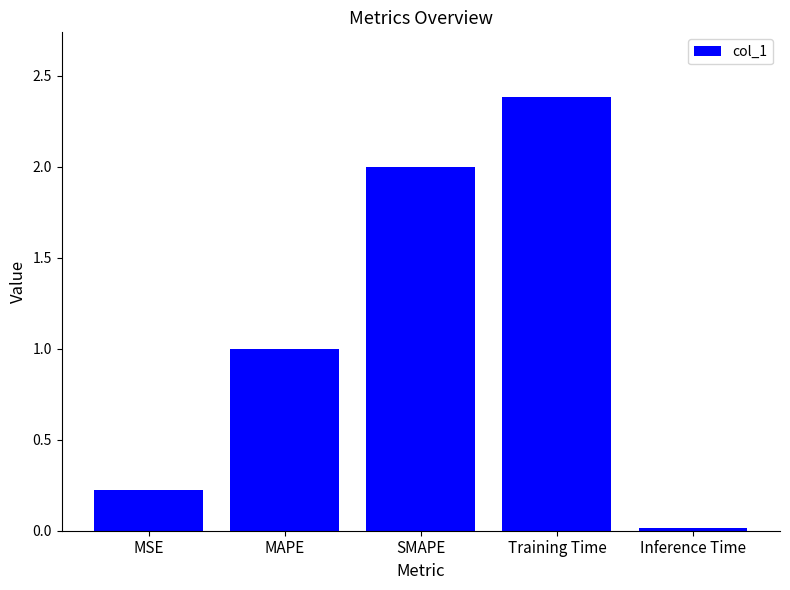

What is the maximum value shown in the chart?

2.4